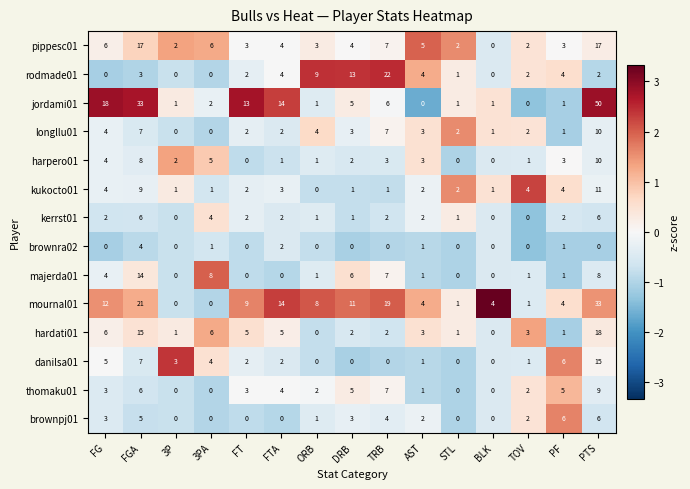

What is the difference between the highest and lowest values at AST?

5